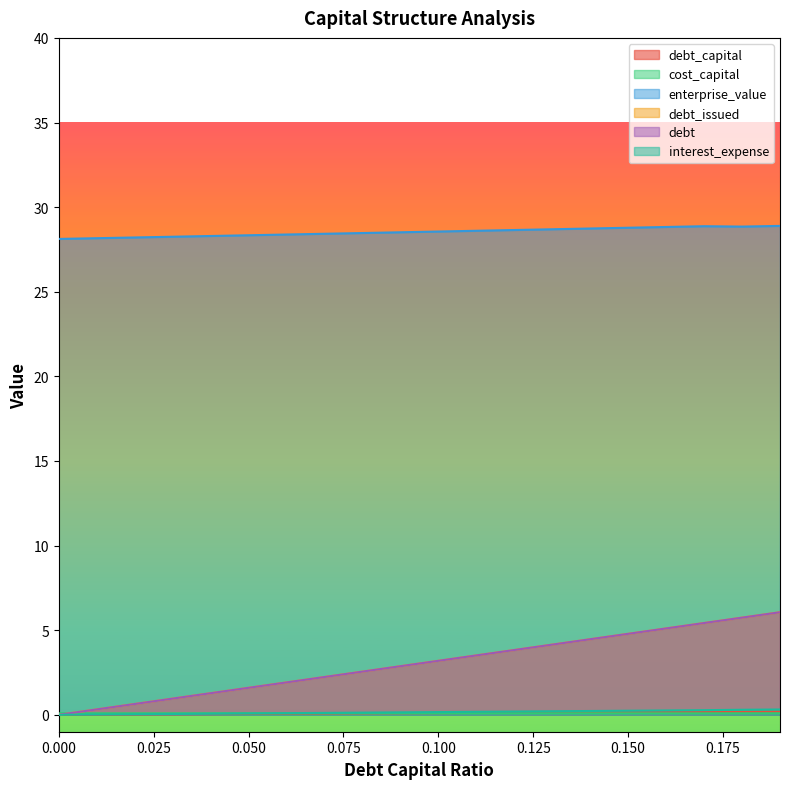

Does the chart display data point markers on the line(s)?

No